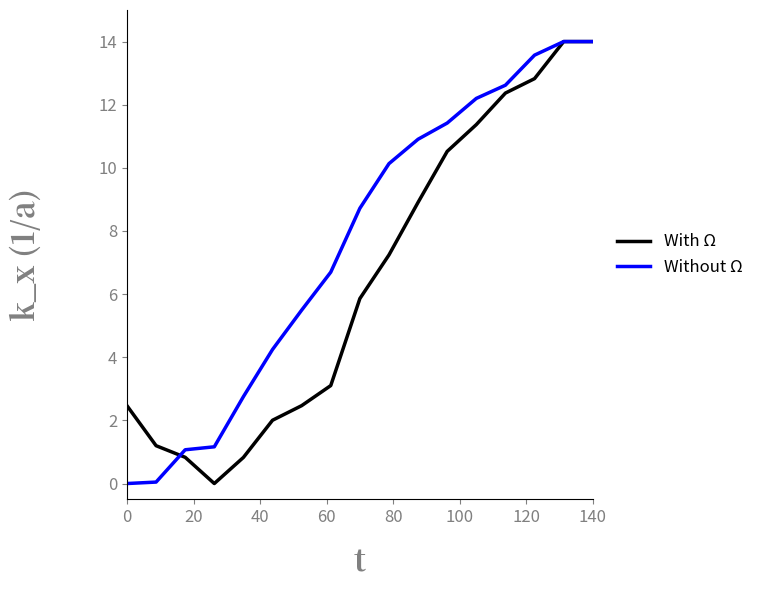

List the series in order of their overall mean, highest first.

Without Ω, With Ω